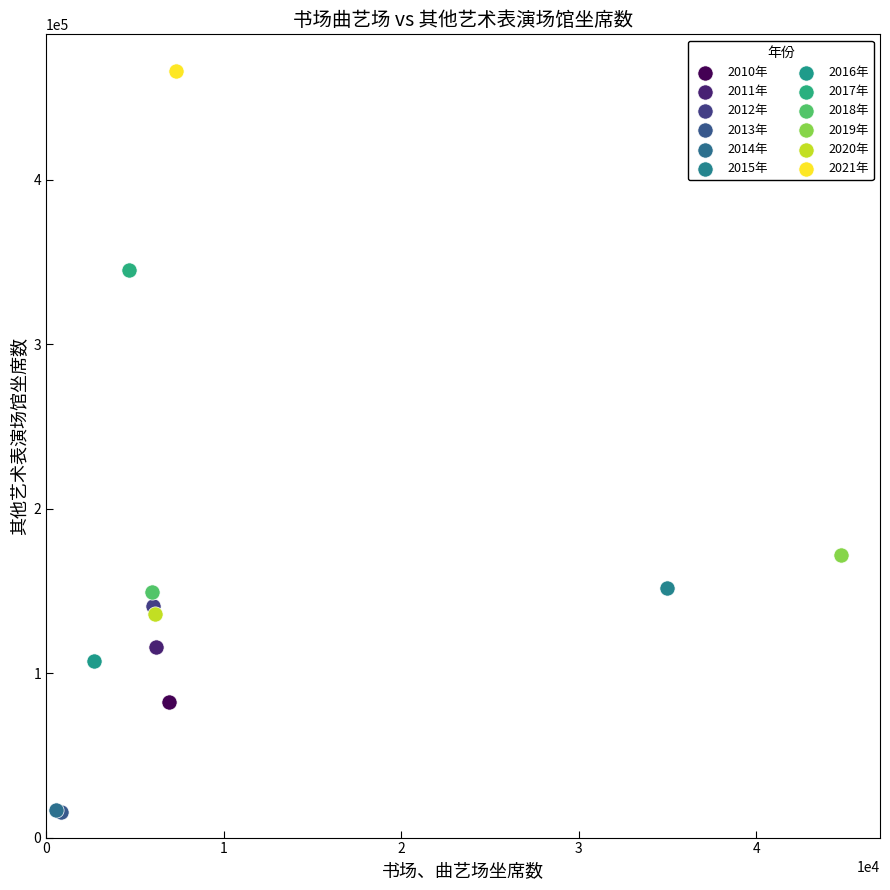

Which series contains the highest Y value?

2021年